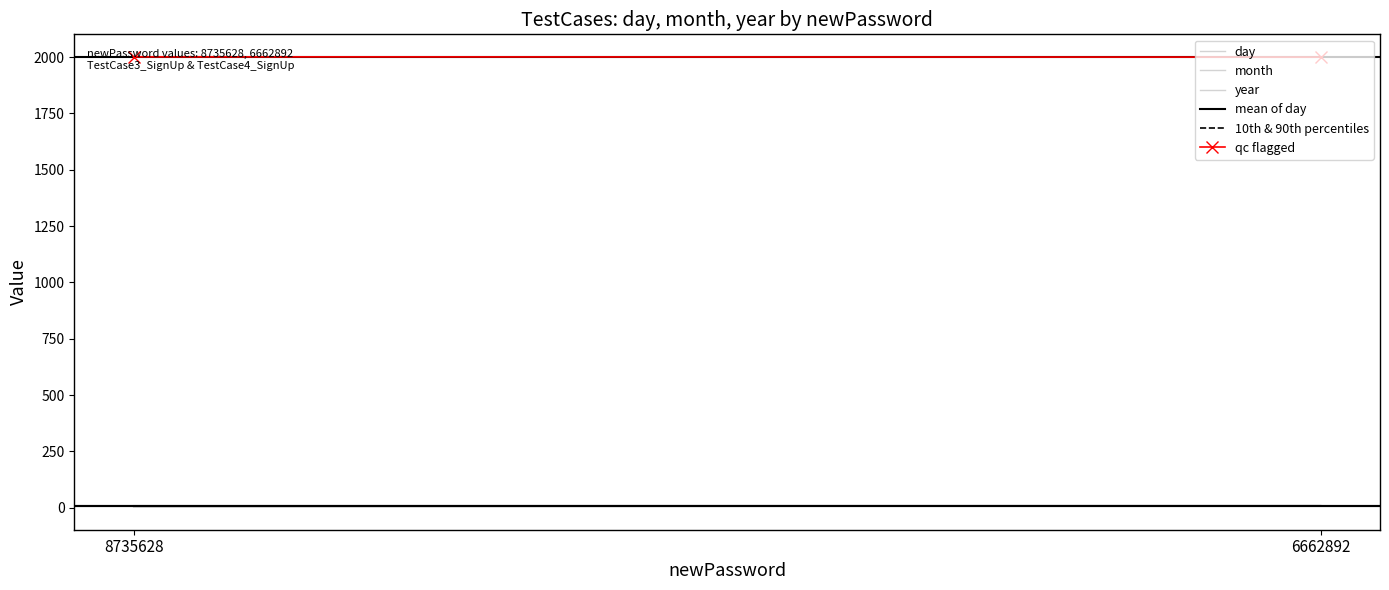

What is the difference between the month values at 8735628 and 6662892?

1.0